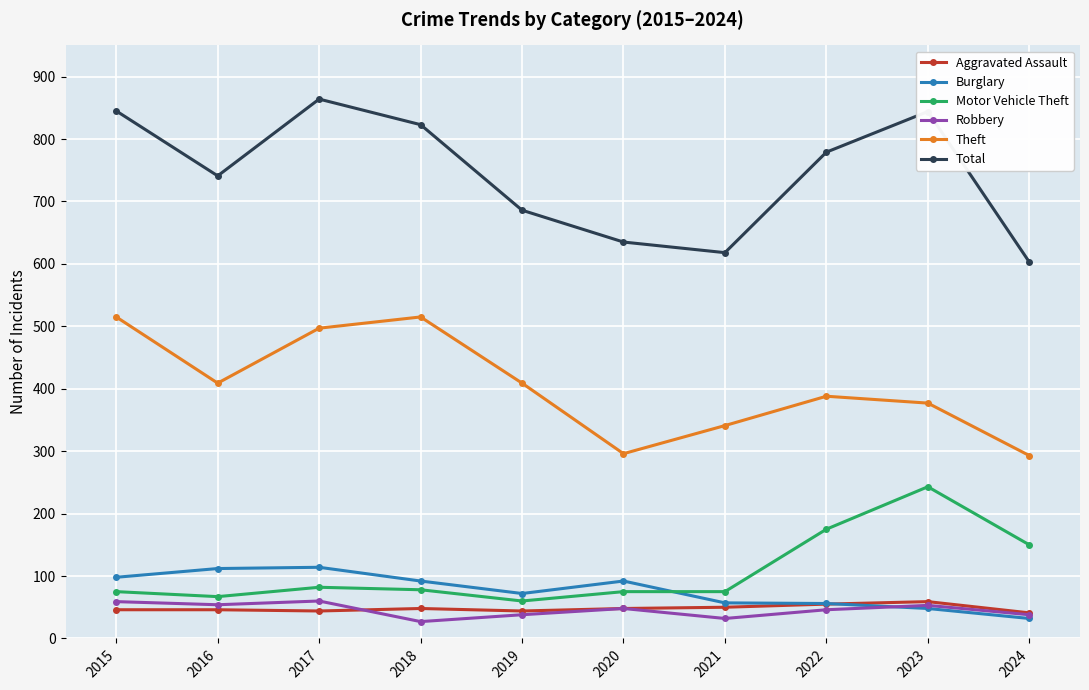

Is it true that Total equals 322 at 2023?

False